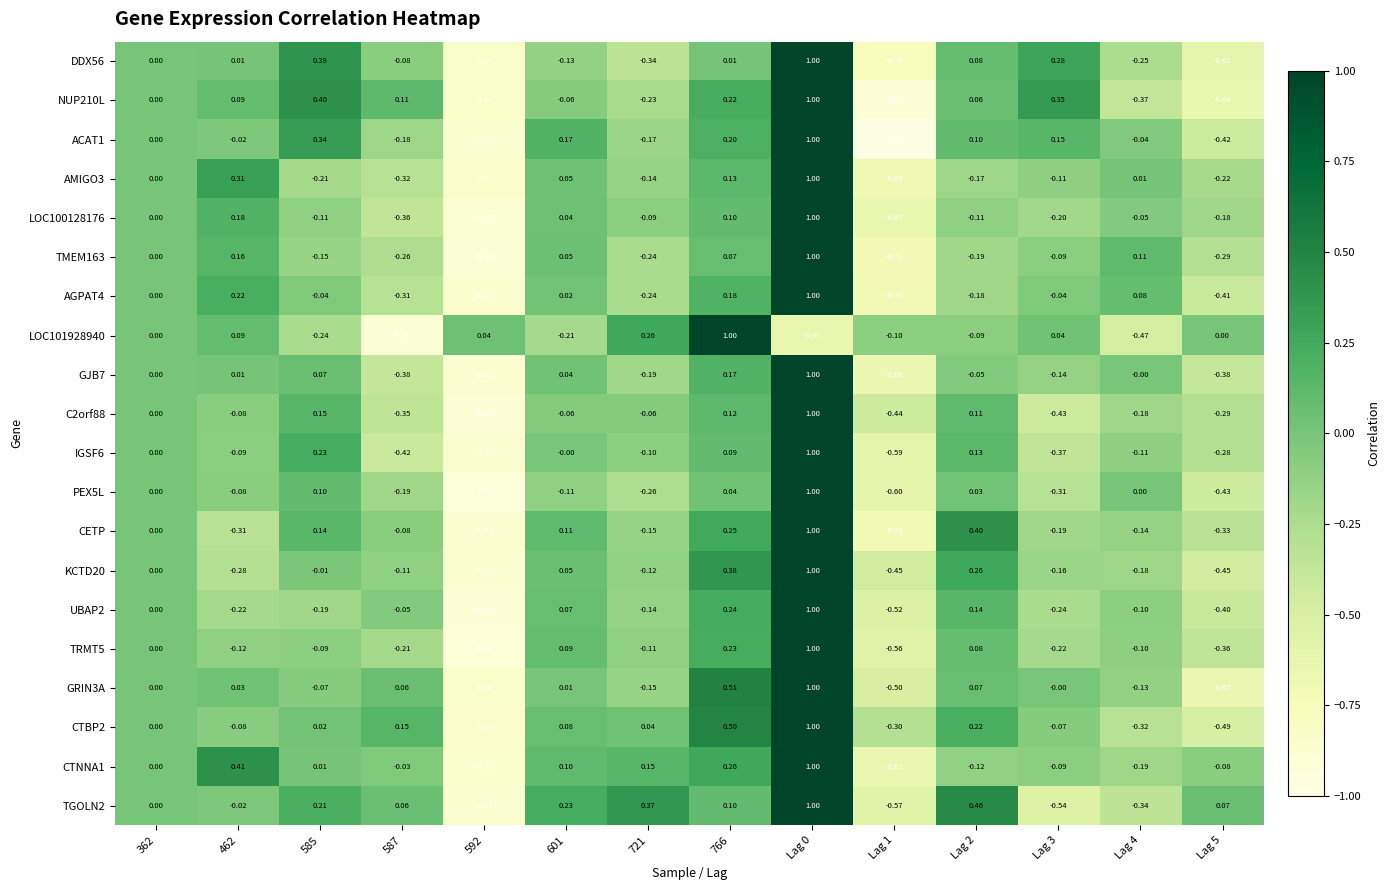

What is the total value across all series at 766?

4.8